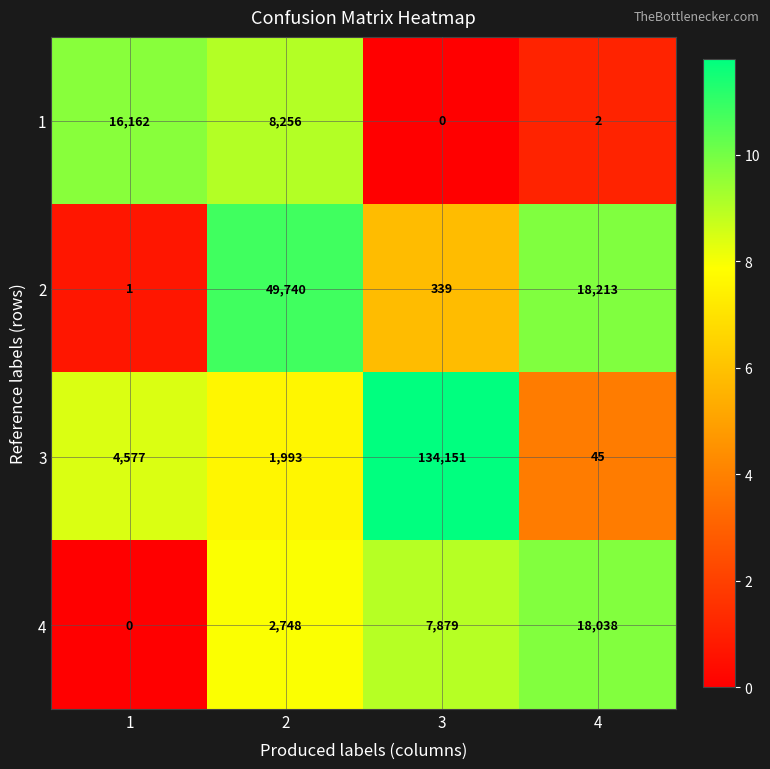

At how many categories does at least one series exceed 11?

4